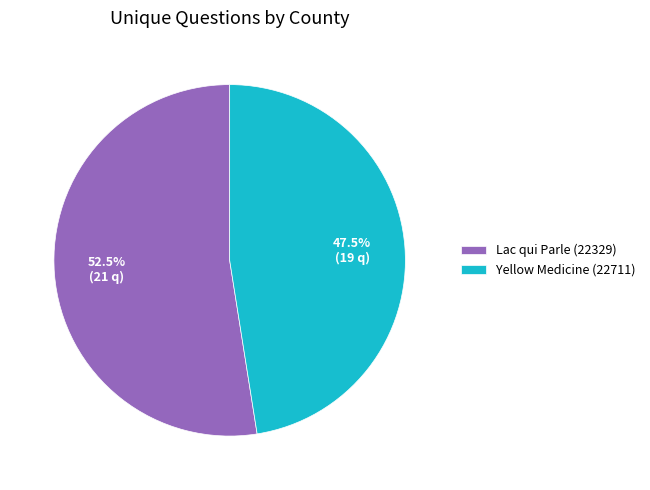

What is the ratio of the value at Yellow Medicine (22711) to the value at Lac qui Parle (22329)?

0.9